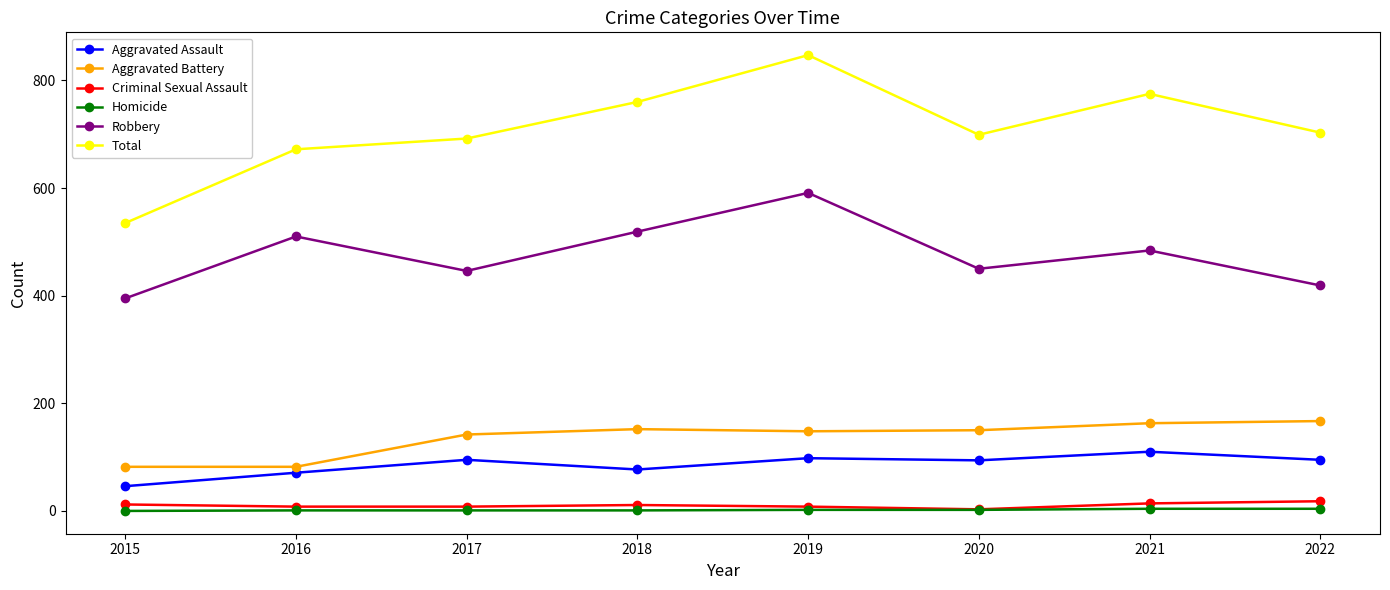

In Robbery, how many points are higher than both neighbors (excluding endpoints)?

3